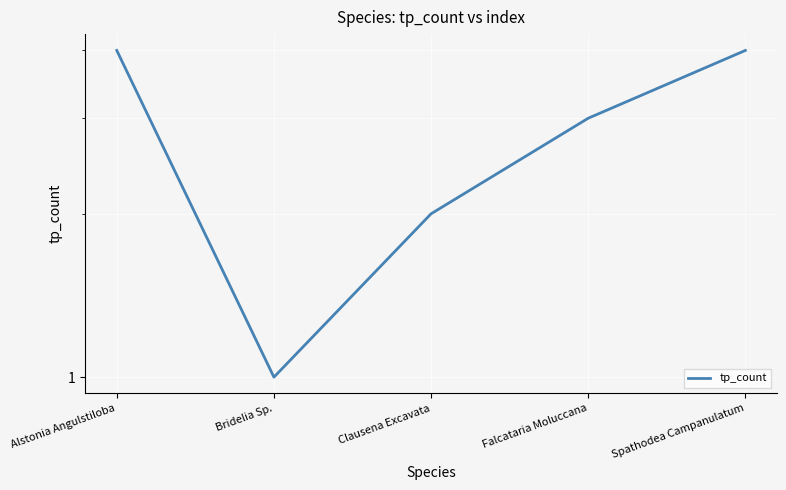

What is the sum of all values?

14